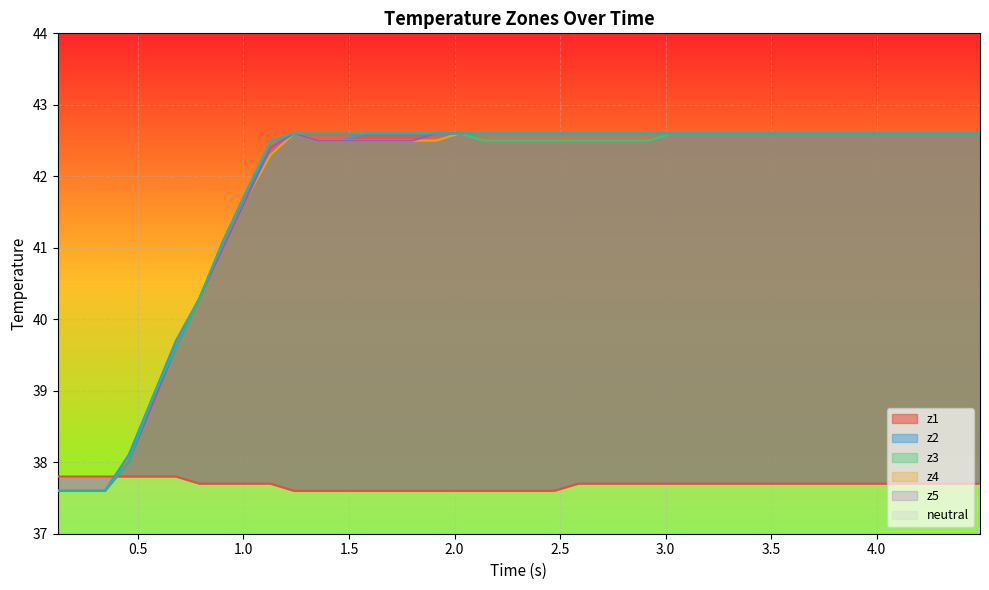

How many intersections are there between neutral and z5?

1